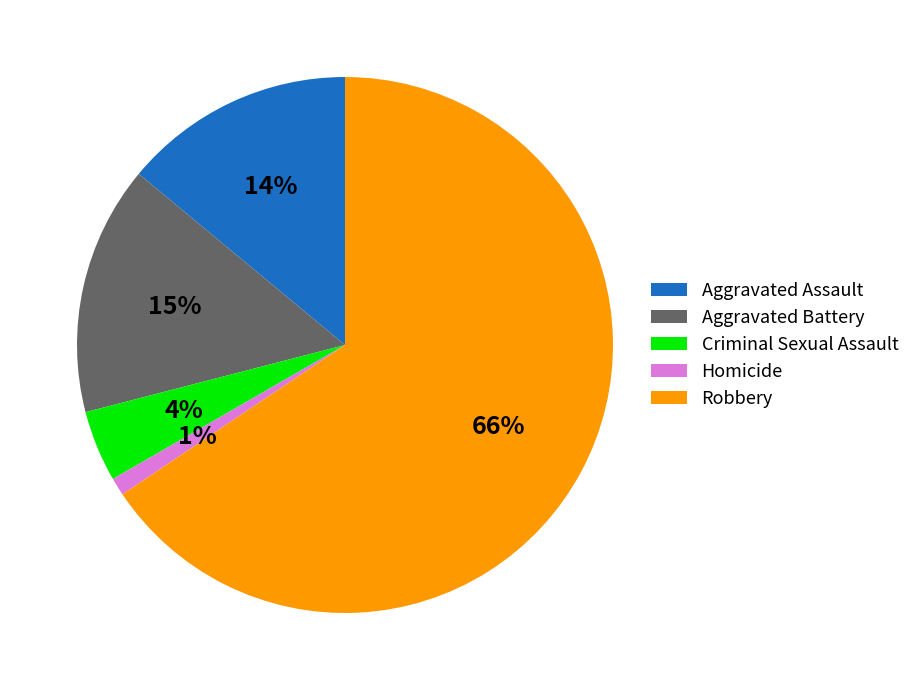

How many segments does this pie chart have?

5